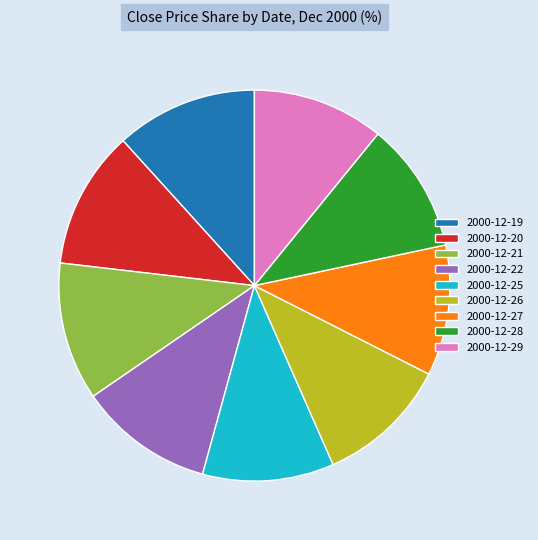

Do 2000-12-20 and 2000-12-21 together represent more than half of the pie?

No